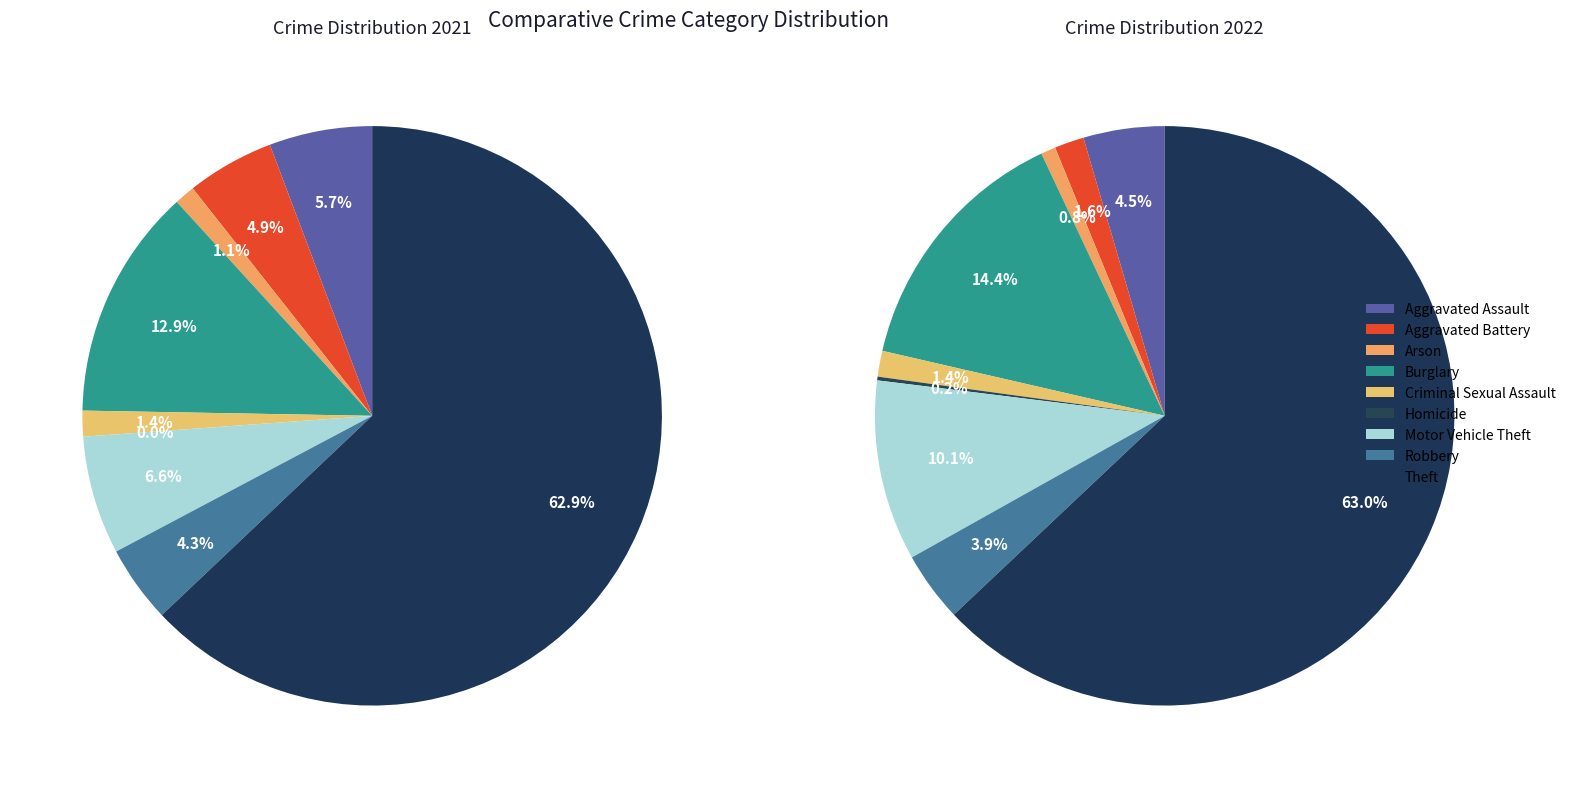

To the nearest percent, what portion does Motor Vehicle Theft represent?

7%